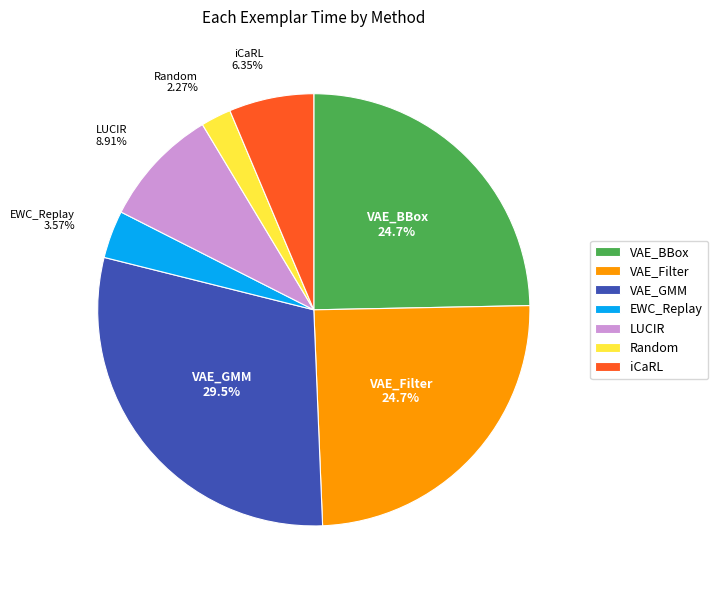

Which category has the smallest portion of the pie?

Random